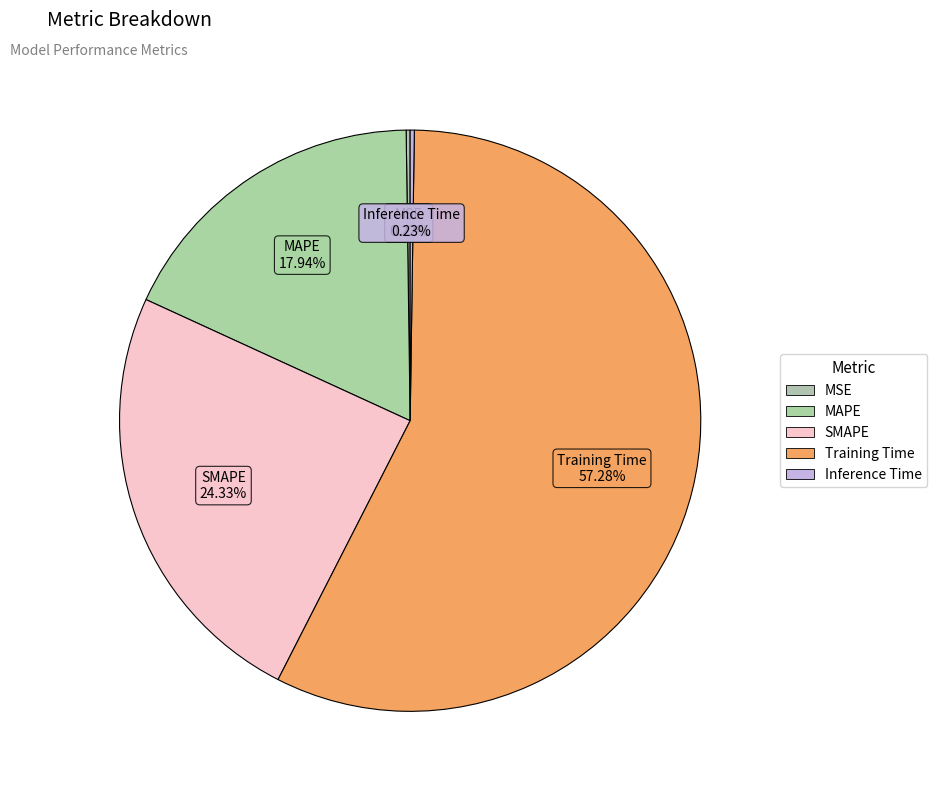

How many slices are in this pie chart?

5